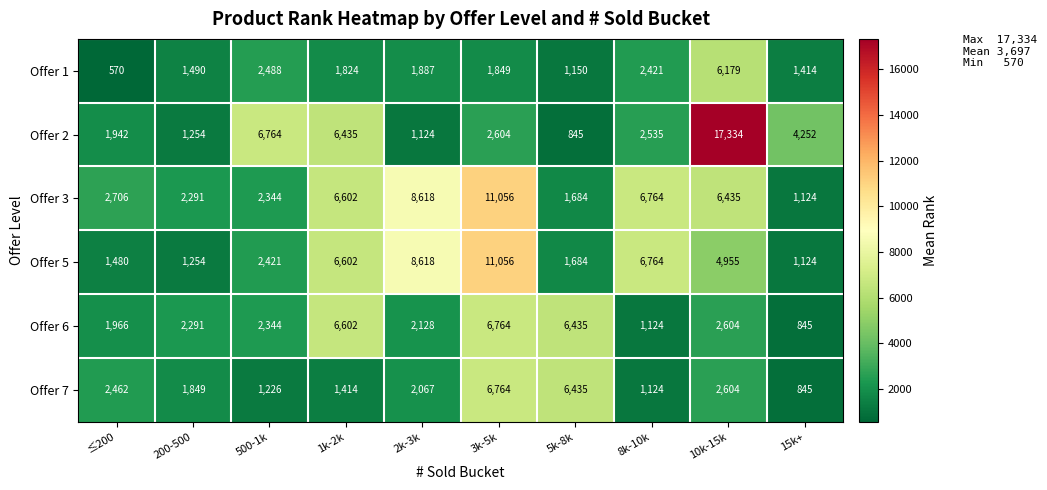

Which series has the largest range (max minus min)?

Offer 2